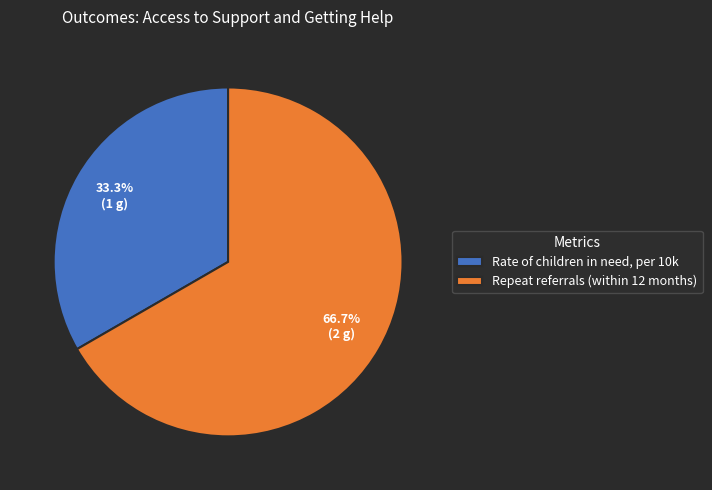

Which has a higher value, Repeat referrals (within 12 months) or Rate of children in need, per 10k?

Repeat referrals (within 12 months)